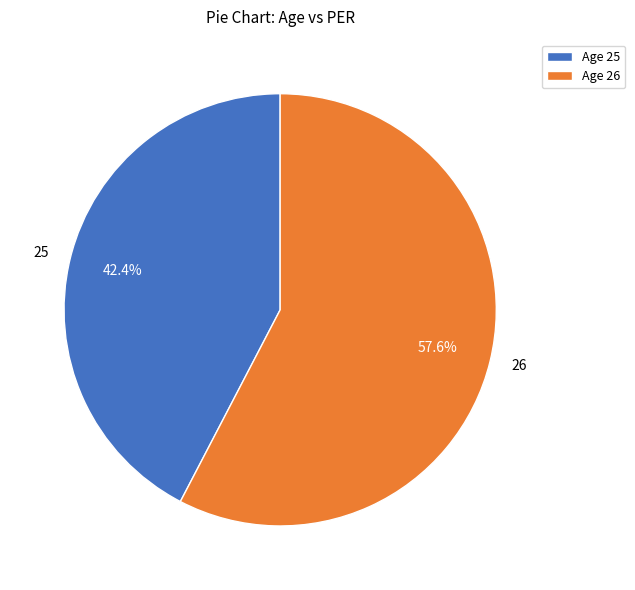

To the nearest percent, what is the difference between the largest and smallest slice percentages?

15%